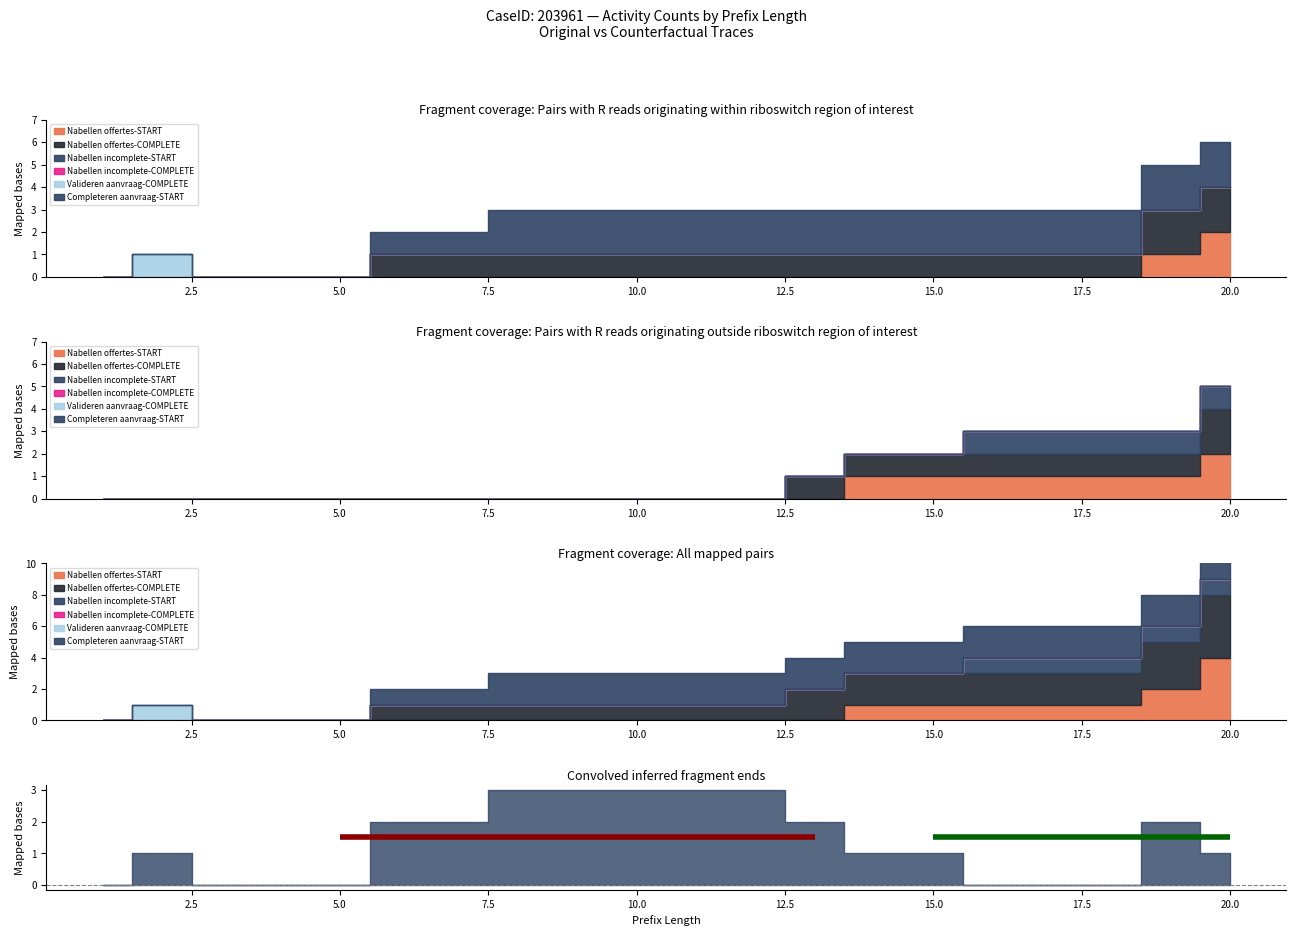

At which category is the sum across all series the highest?

20